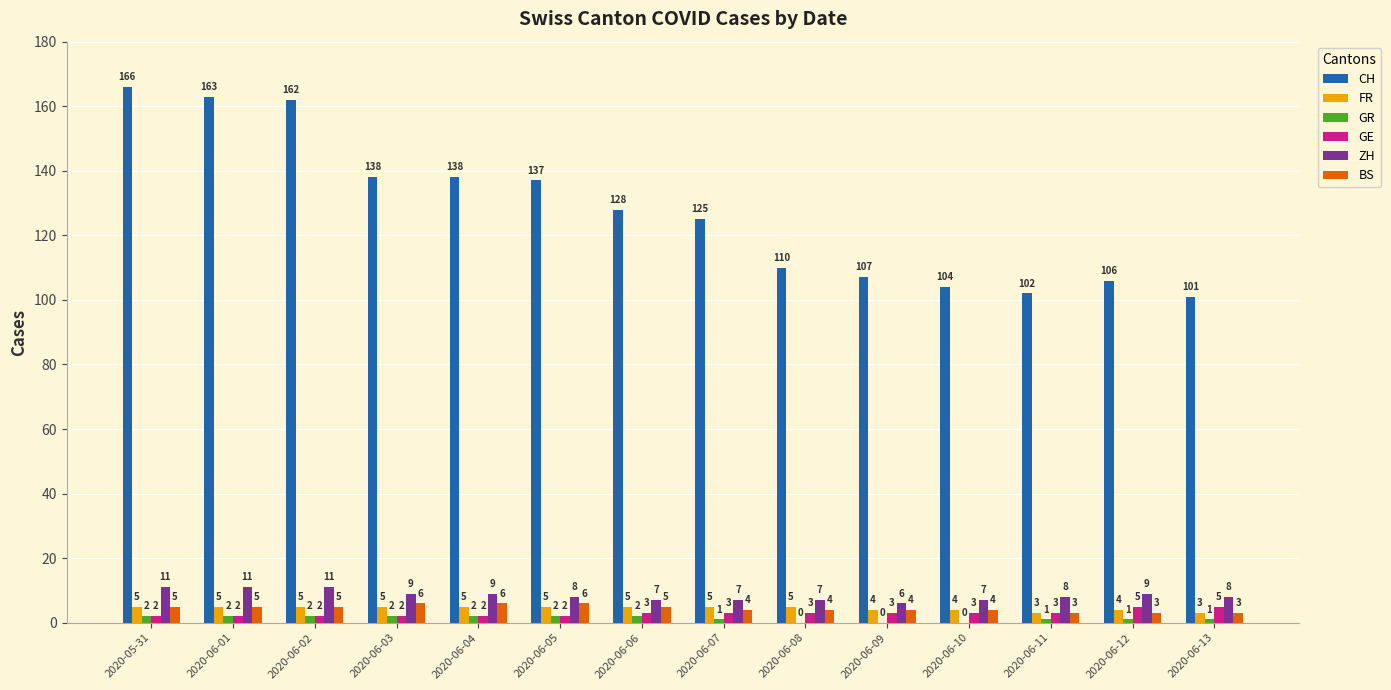

What is the sum of all GR values?

18